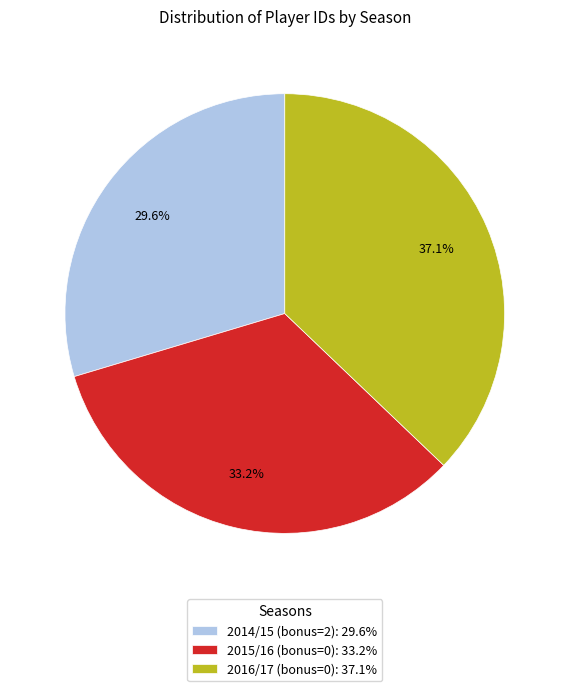

To the nearest percent, what portion does 2016/17 (bonus=0) represent?

37%